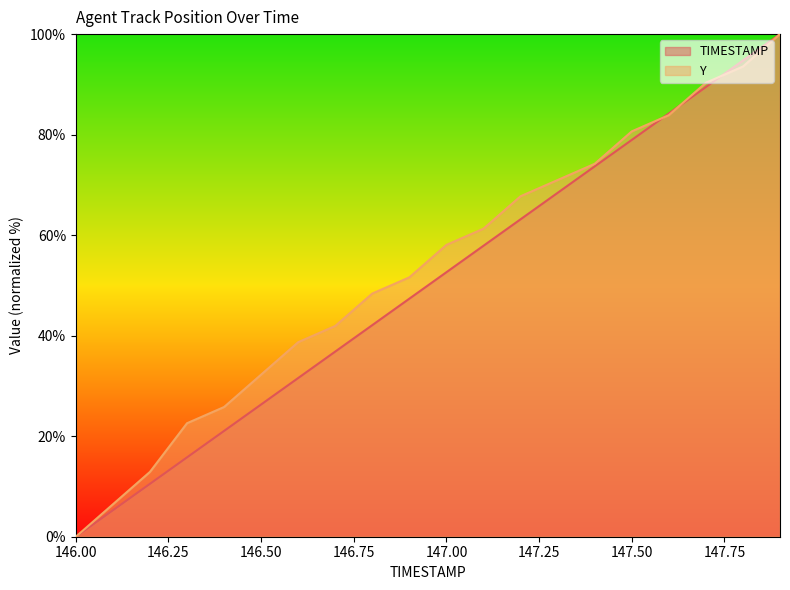

List the series in order of their overall mean, lowest first.

TIMESTAMP, Y